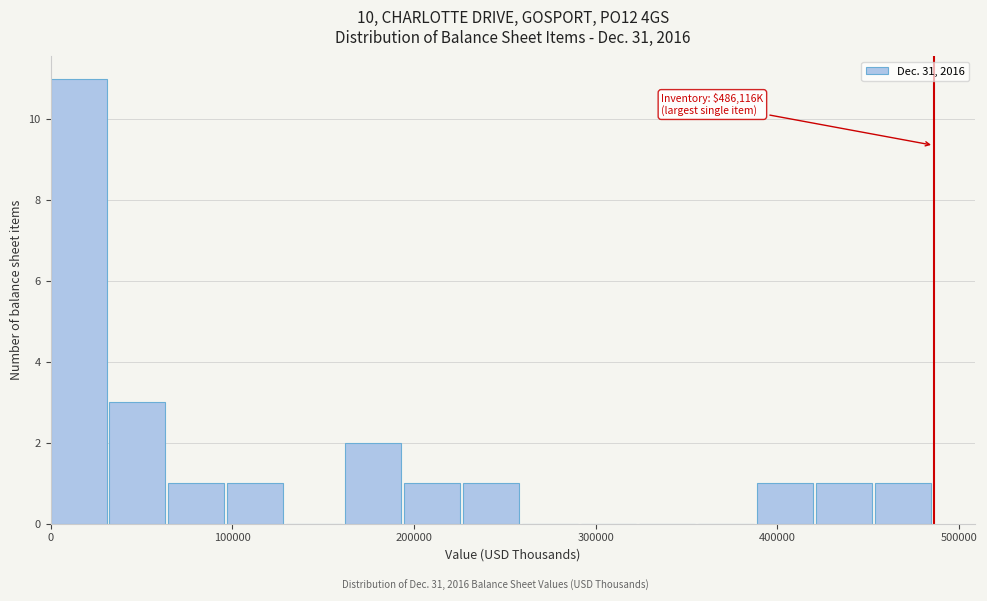

Read against the x-axis, roughly where is the centre of the tallest bar?

20000